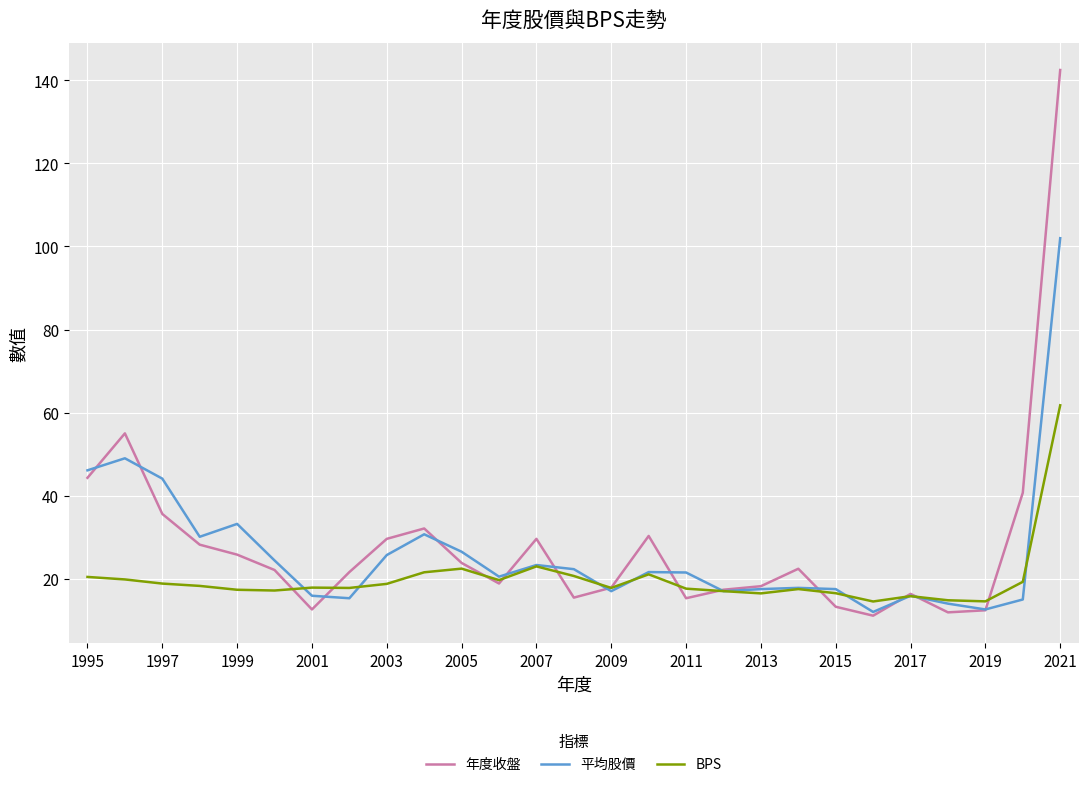

What is the lowest value of the 年度收盤 series?

11.1